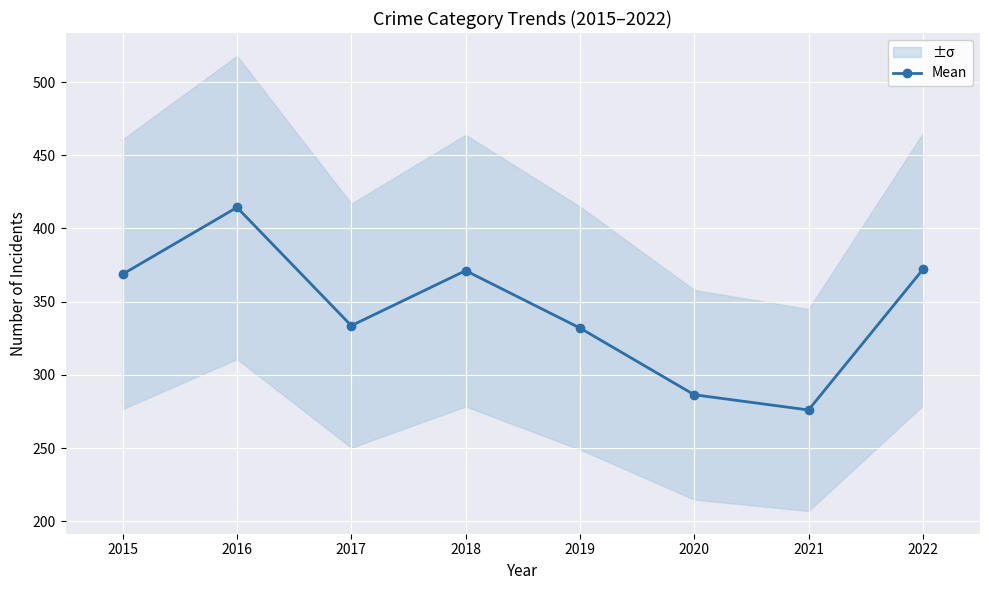

What value does the data have at 2019?

332.0